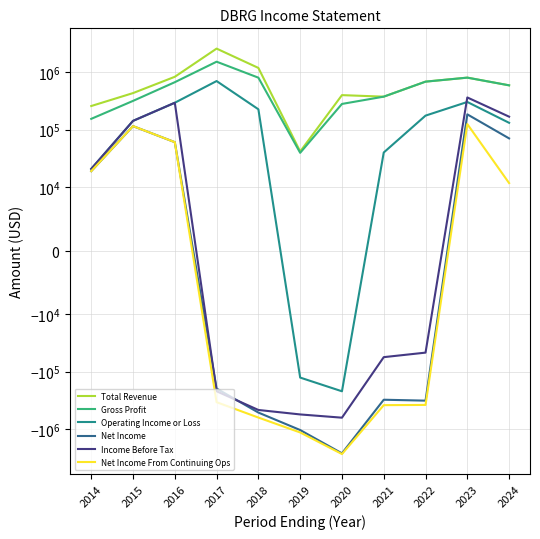

What is the value of the Gross Profit point at the 4th from the left?

1538900